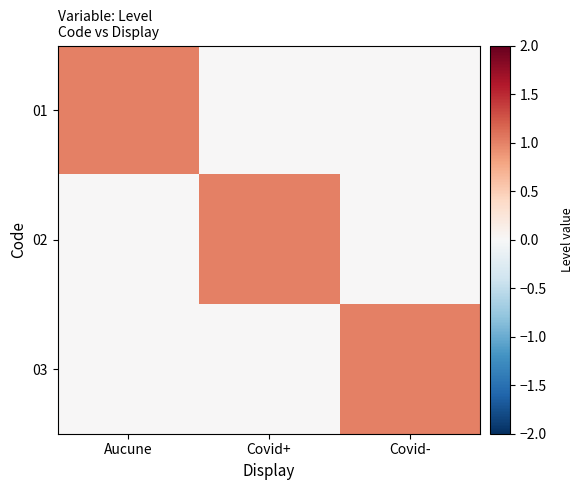

Rank the series at Aucune from highest to lowest value.

01, 02, 03